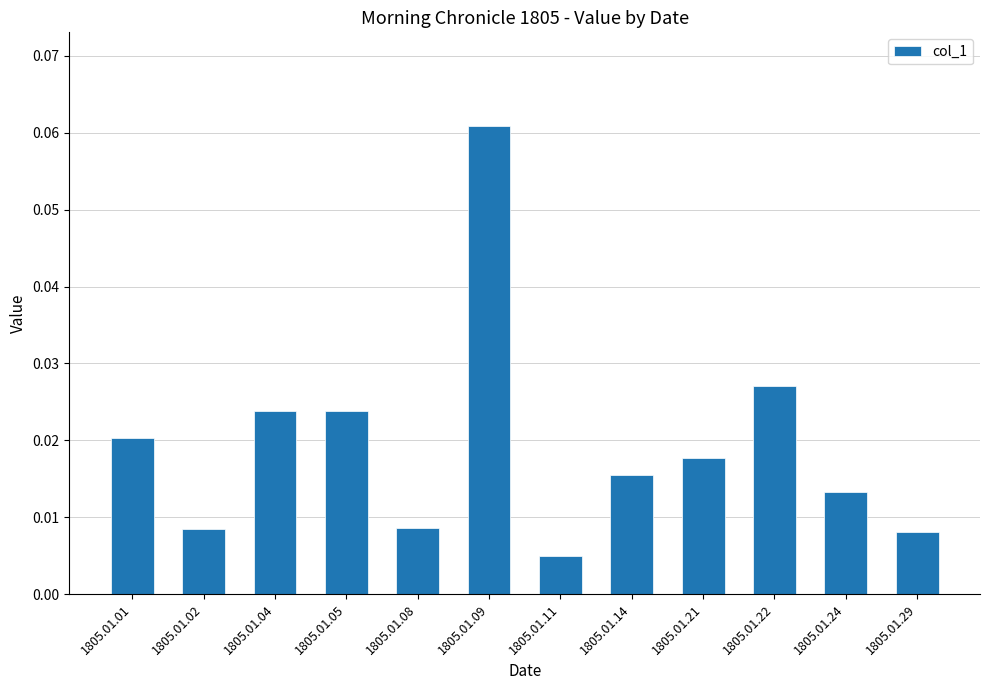

Which category has the lowest value across all series?

1805.01.11